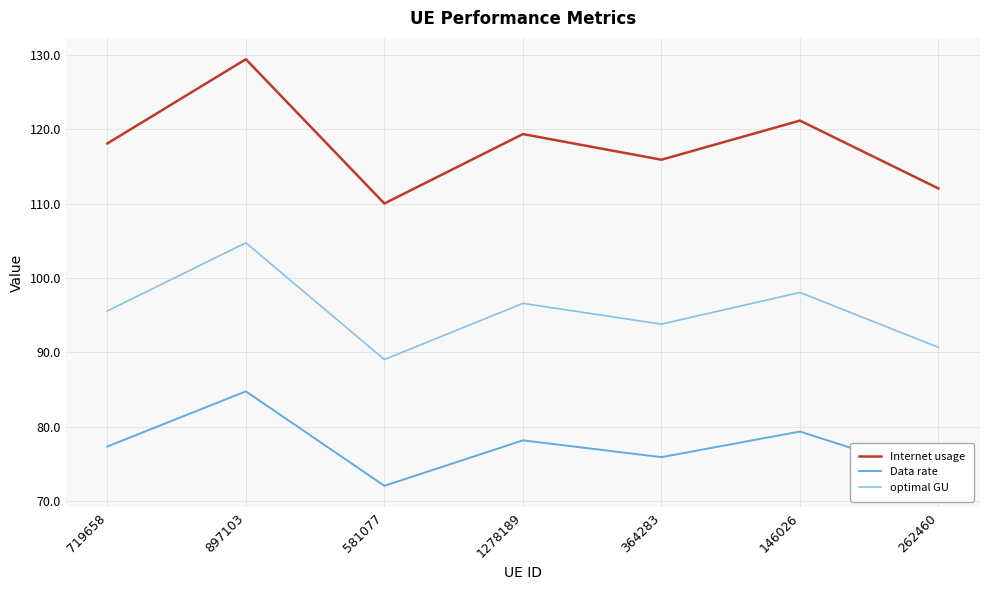

Reading left to right, what are all the values shown in this chart?

Internet usage: 118.1	129.4	110.0	119.4	115.9	121.2	112.0
Data rate: 77.3	84.7	72.0	78.2	75.9	79.3	73.4
optimal GU: 95.6	104.7	89.0	96.6	93.8	98.1	90.7